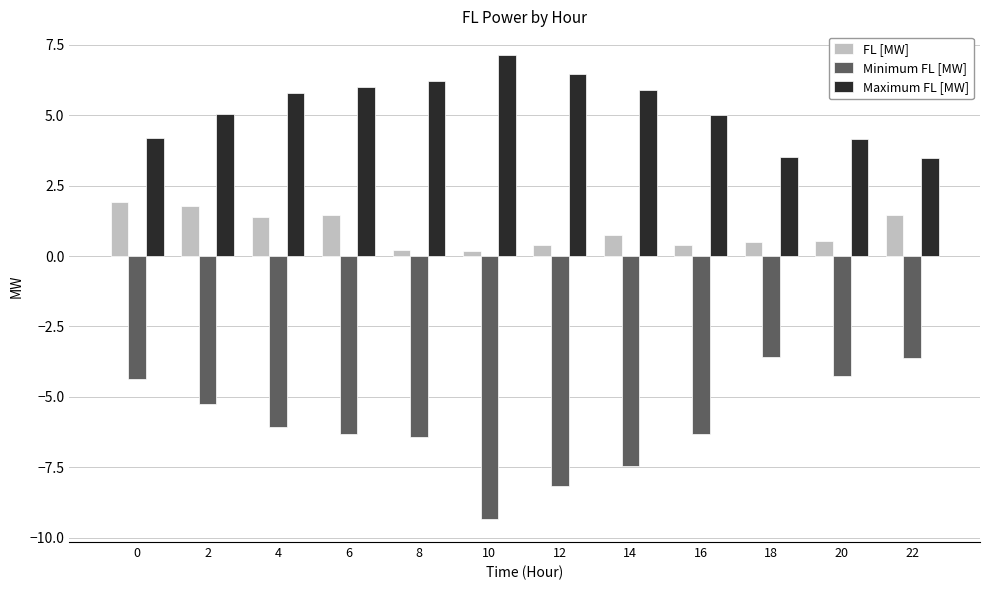

Are the bars horizontal?

No